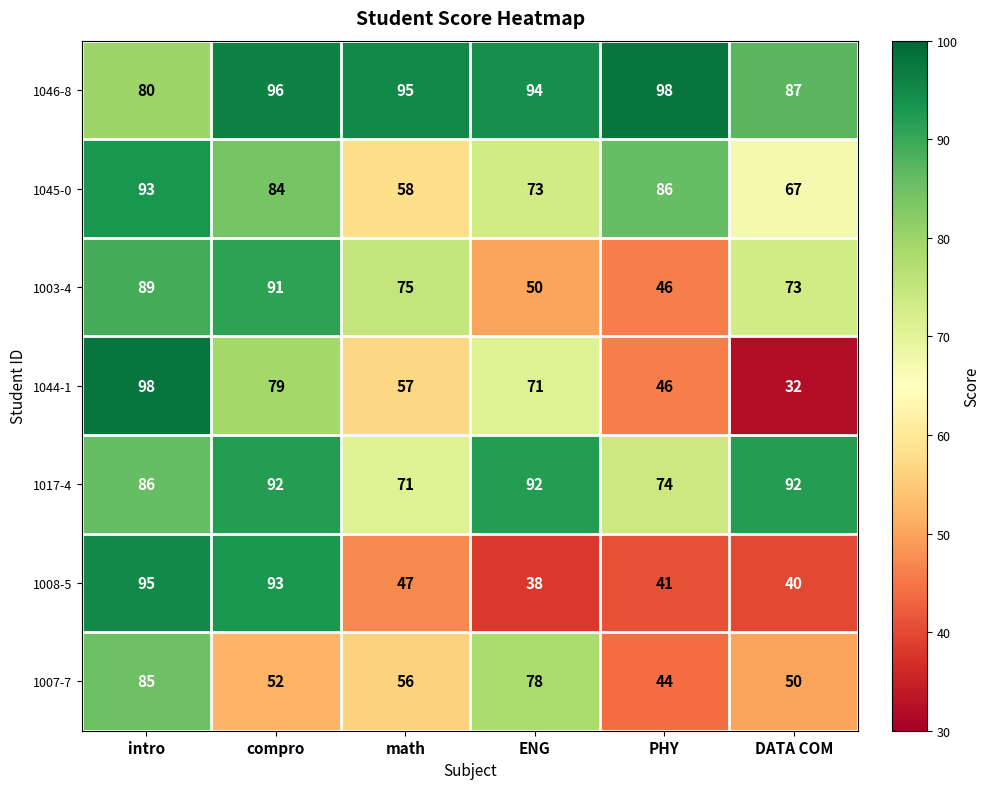

Rank the series at ENG from highest to lowest value.

1046-8, 1017-4, 1007-7, 1045-0, 1044-1, 1003-4, 1008-5